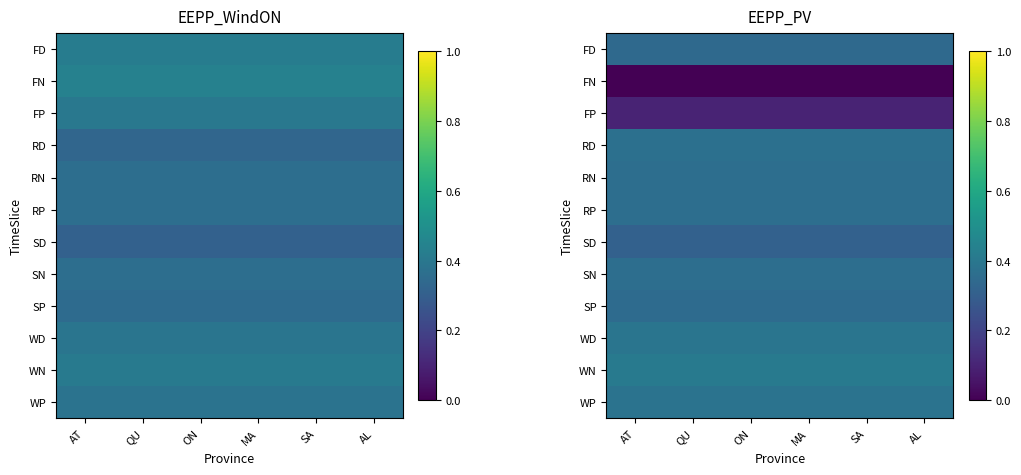

Which series has the largest total across all categories?

WN